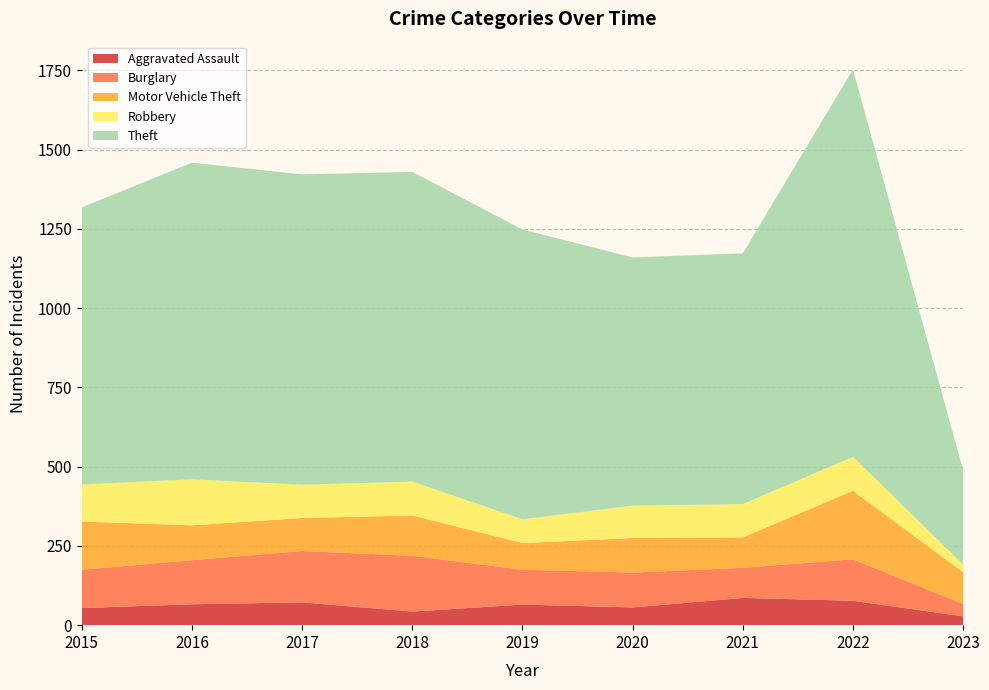

Reading left to right, what are all the values shown in this chart?

Aggravated Assault: 2015=54	2016=66	2017=72	2018=43	2019=65	2020=56	2021=86	2022=77	2023=28
Burglary: 2015=121	2016=139	2017=162	2018=176	2019=110	2020=110	2021=95	2022=131	2023=39
Motor Vehicle Theft: 2015=152	2016=110	2017=104	2018=127	2019=84	2020=109	2021=96	2022=216	2023=100
Robbery: 2015=117	2016=145	2017=105	2018=107	2019=75	2020=102	2021=105	2022=107	2023=24
Theft: 2015=874	2016=999	2017=979	2018=977	2019=914	2020=783	2021=791	2022=1222	2023=297